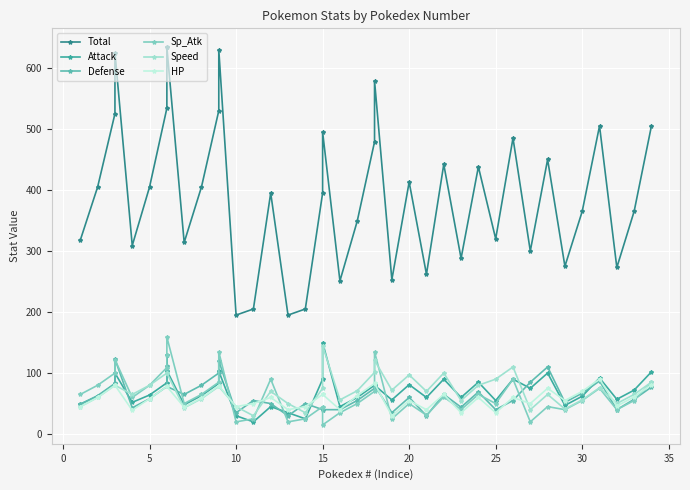

What is the minimum value for Total?

195